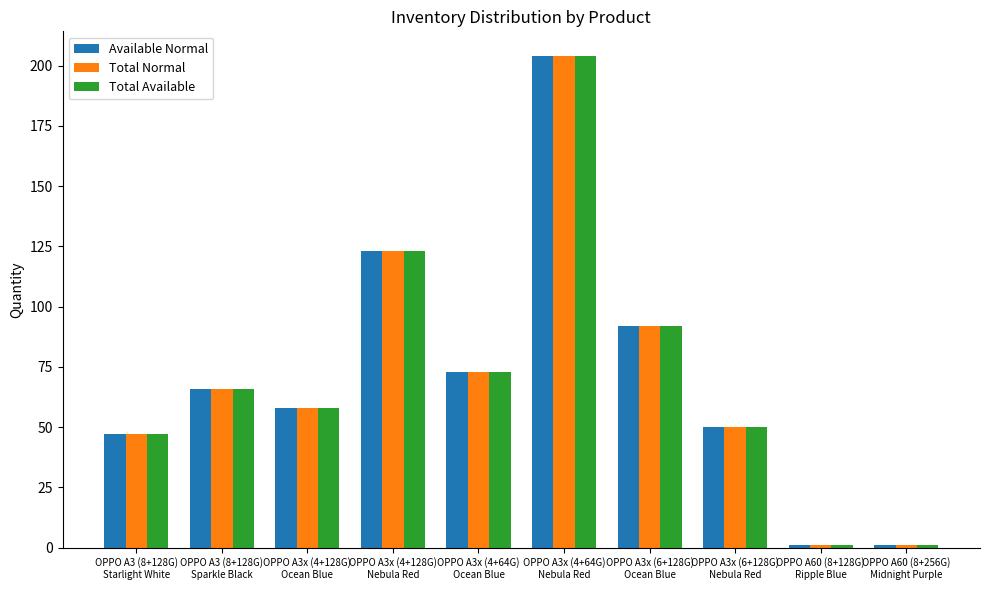

What are all the series names shown in the legend?

Available Normal, Total Normal, Total Available